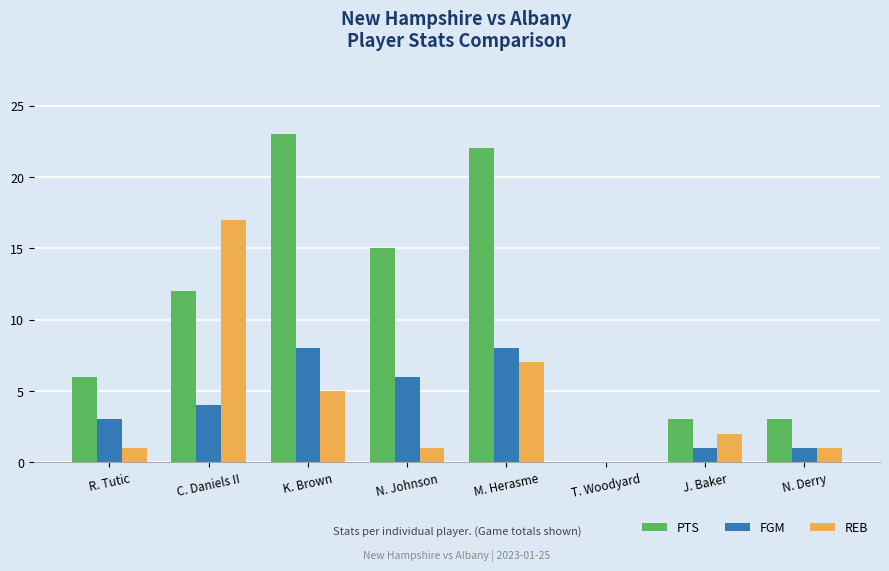

True or false: PTS has a value of 23 at K. Brown.

True